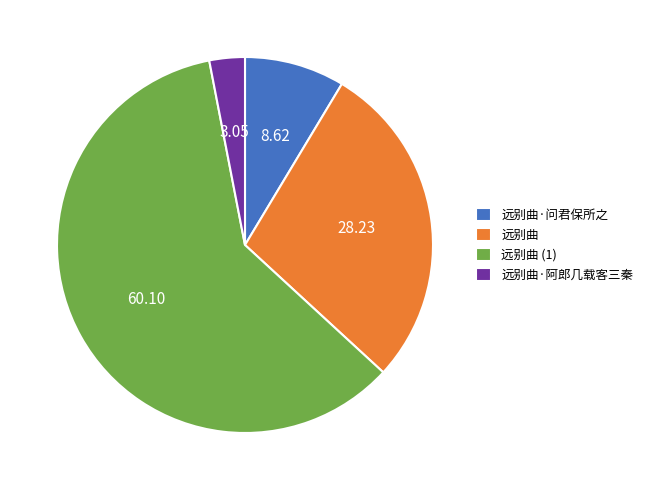

Is it true that 远别曲 is 50% of the pie?

False